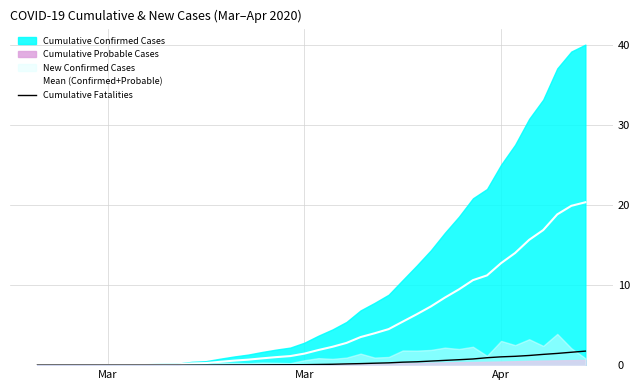

What is the difference between the maximum and minimum values in the Cumulative Fatalities series?

1.7